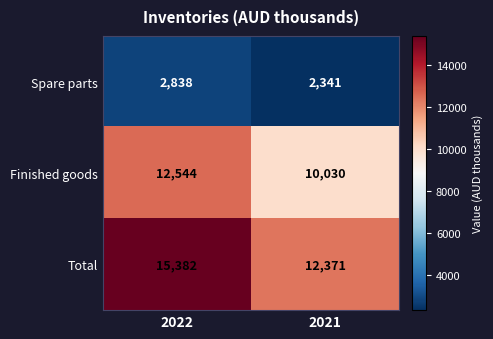

What is the approximate value of Spare parts at 2022, to the nearest 50?

2850